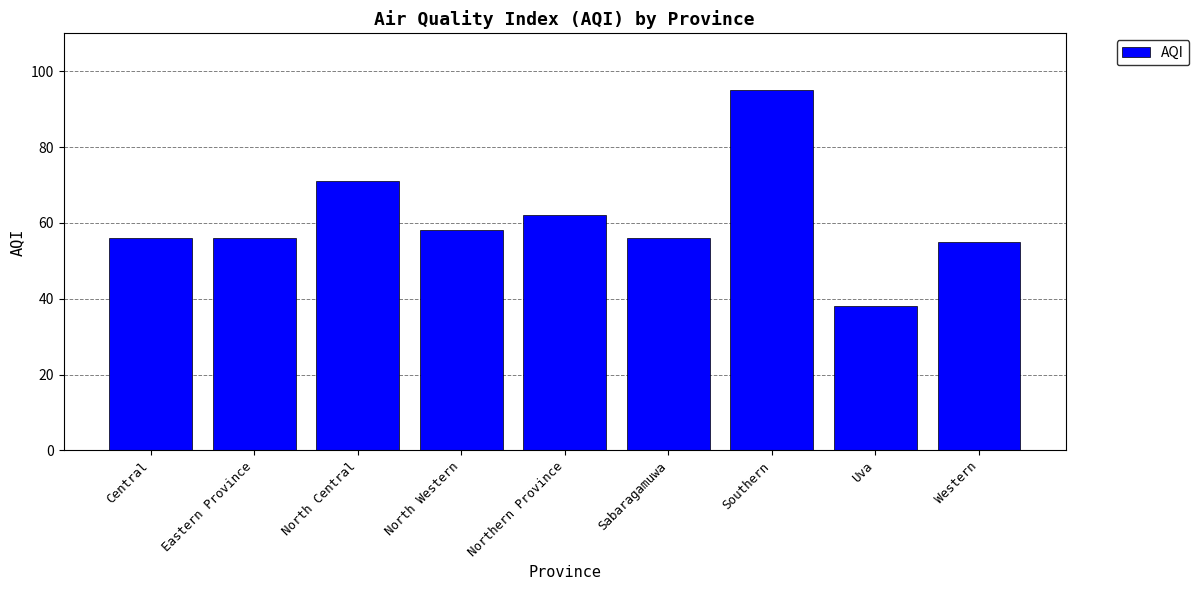

Is it true that the value at Western is 33?

False